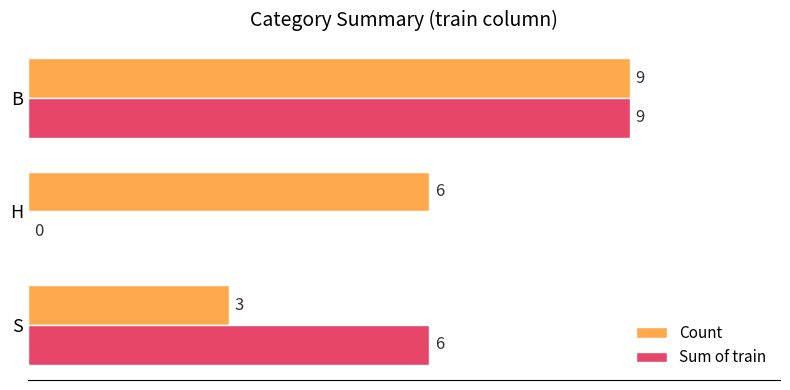

The Count series shows 6 at H. True or false?

True